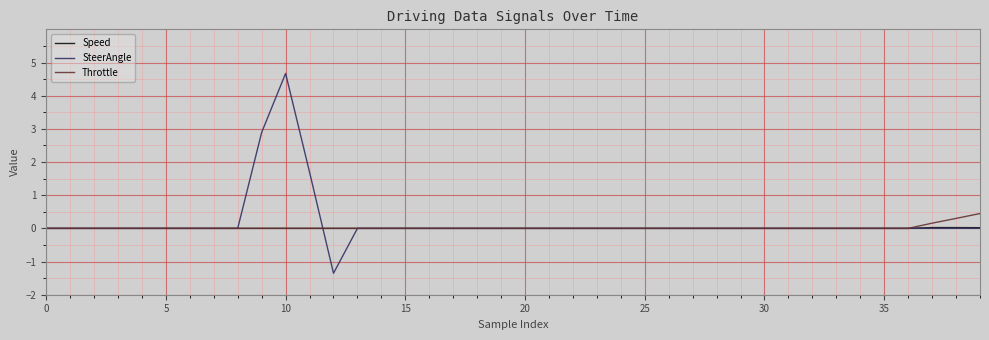

Which series has the widest spread of values?

SteerAngle